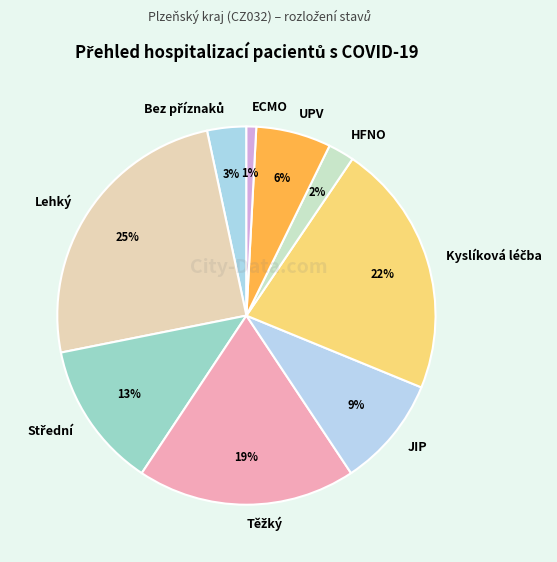

Is it true that UPV is 14% of the pie?

False